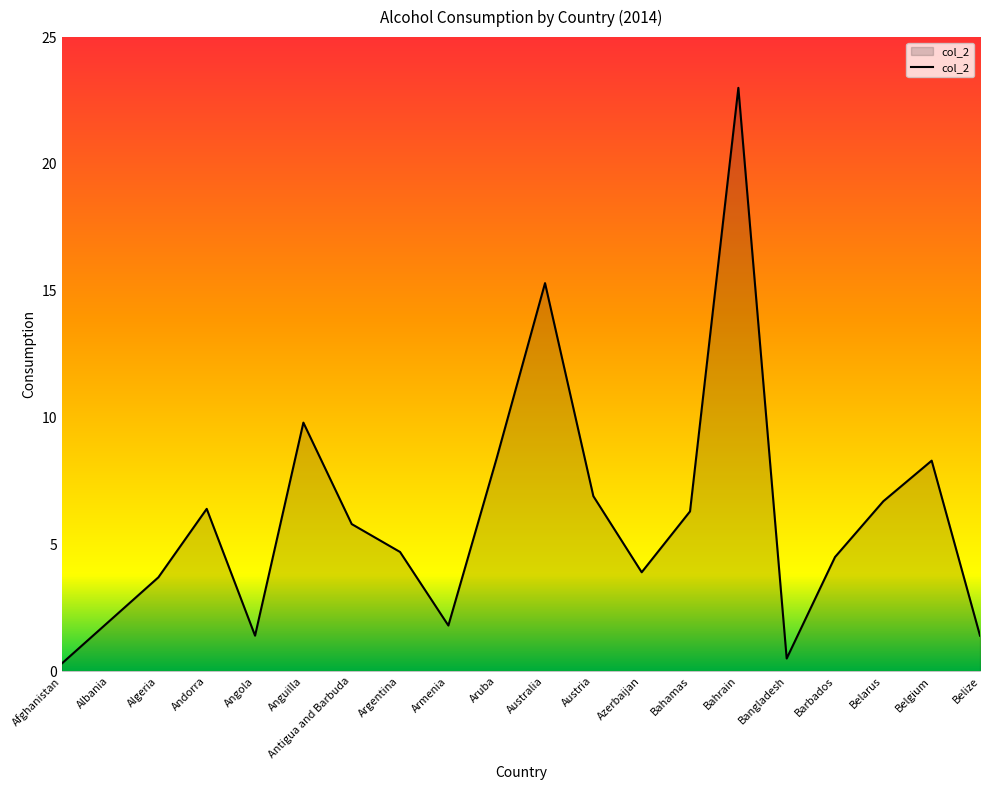

What position from the left is Belgium?

19